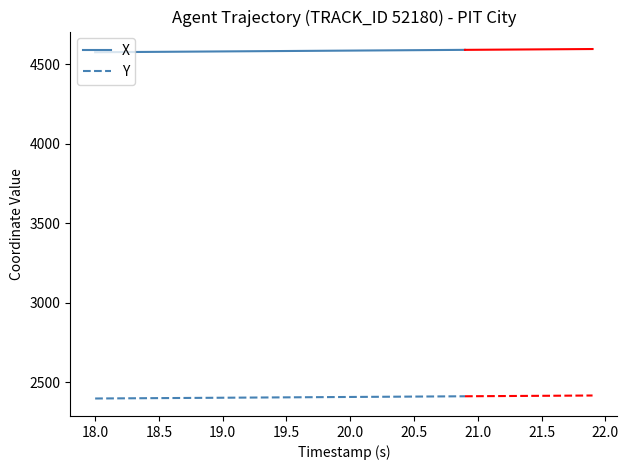

Is it true that Y equals 4201.3 at 20.0?

False